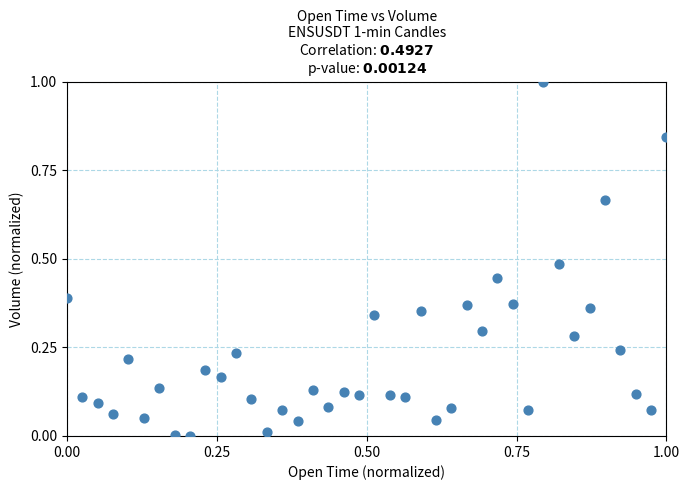

What is the range of X values (max minus min)?

1.0